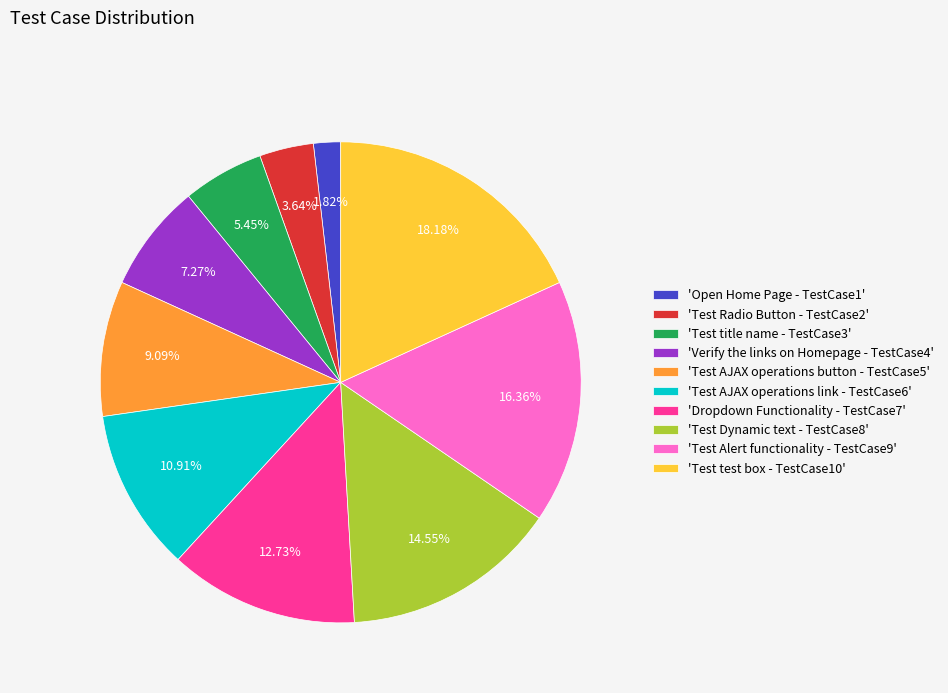

Approximately how many times larger is the value at 'Test Alert functionality - TestCase9' compared to 'Test Dynamic text - TestCase8'?

1.1